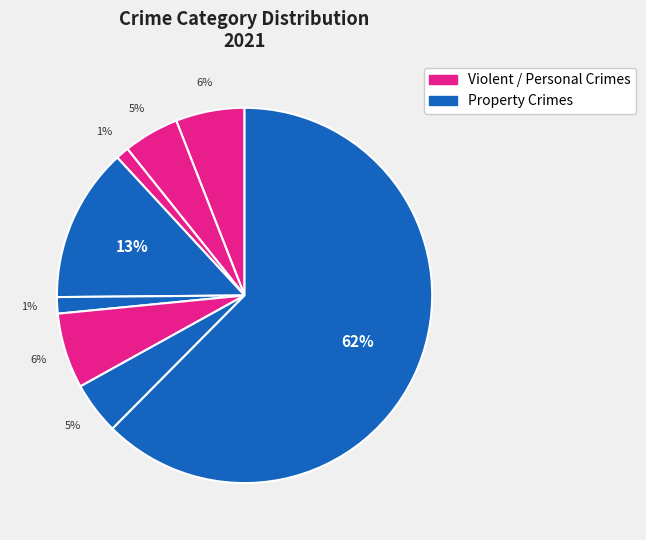

Count the number of slices in the pie.

8